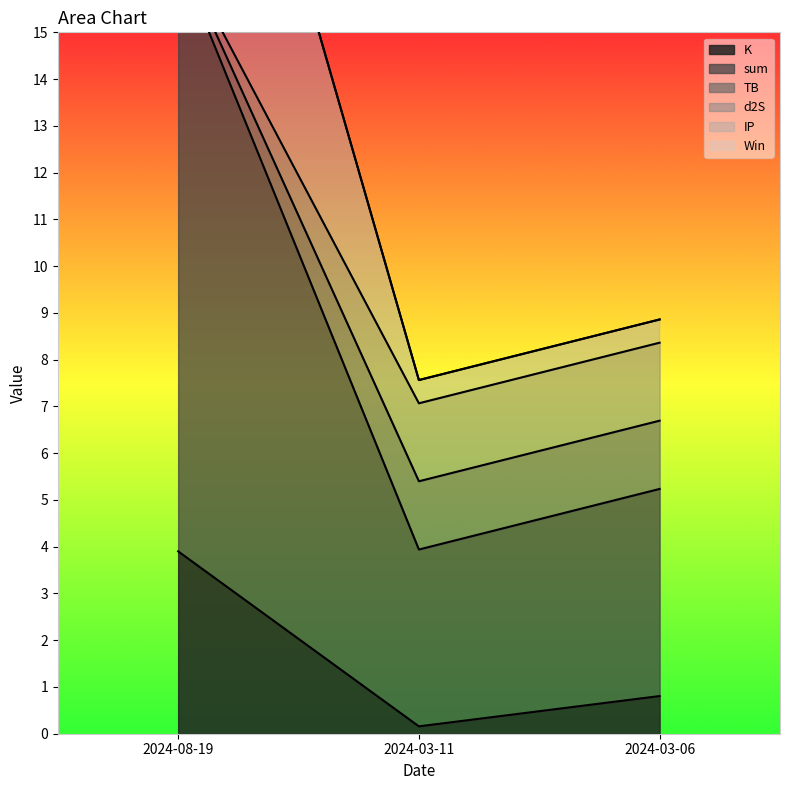

How many lines are shown in the chart?

5